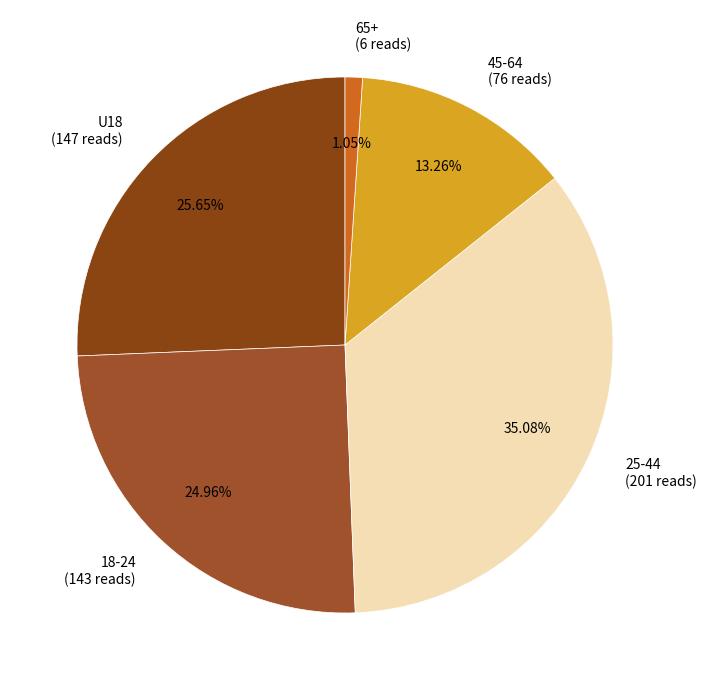

Which category has the biggest portion of the pie?

25-44